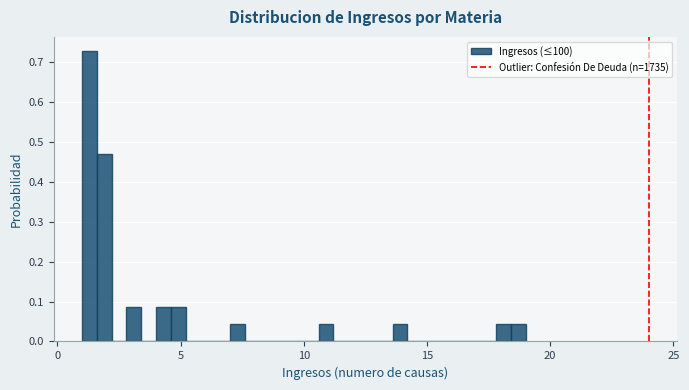

Read against the x-axis, roughly where is the centre of the tallest bar?

1.5